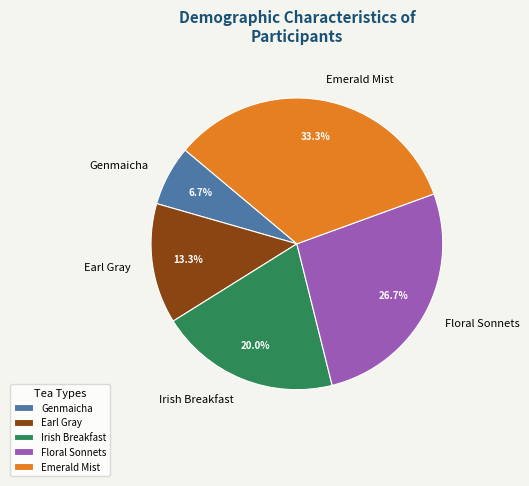

Combined, what portion of the pie is Genmaicha and Emerald Mist?

40.0%